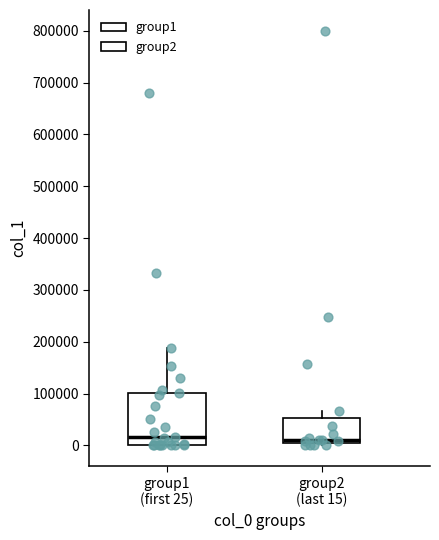

Where is the upper edge of the box for group2 (last 15) on the y-axis? The values are not printed on the chart, so give them approximately, as read against the axis.

50000